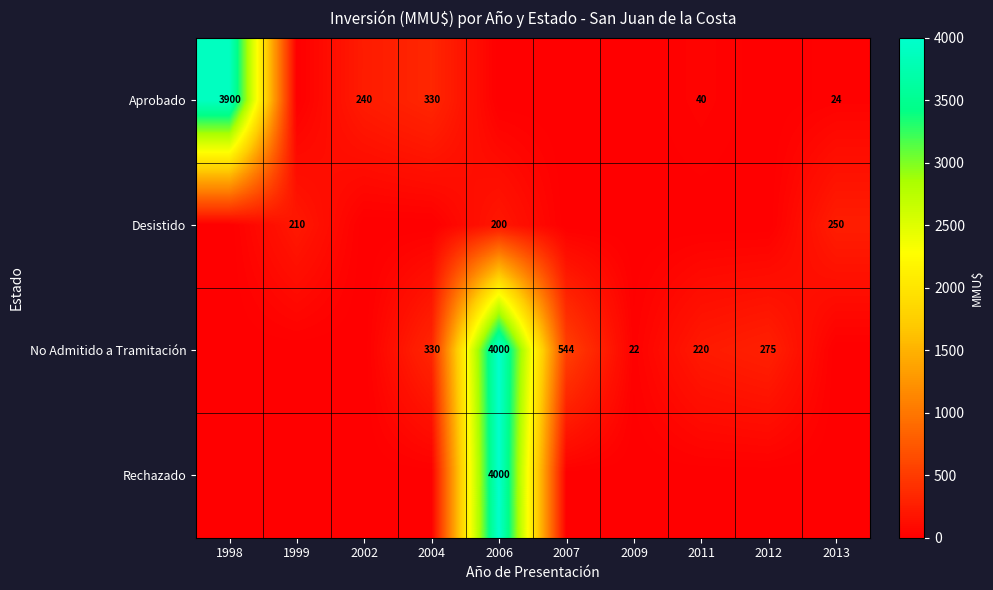

The value of No Admitido a Tramitación at 2004 is 479. True or false?

False